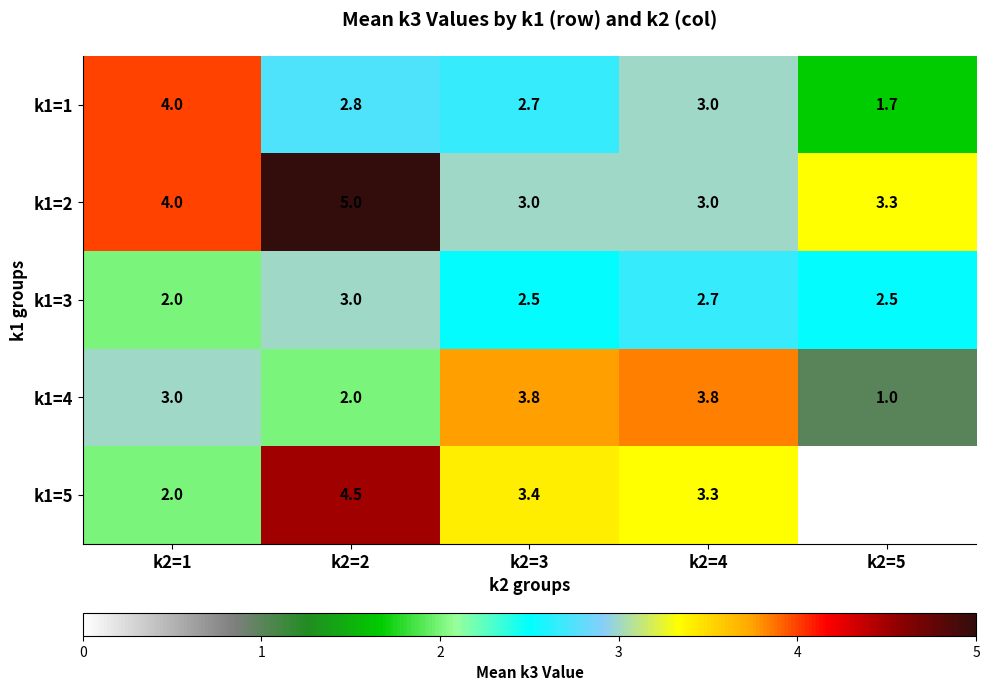

Between k2=4 and k2=2, which is larger?

k2=4